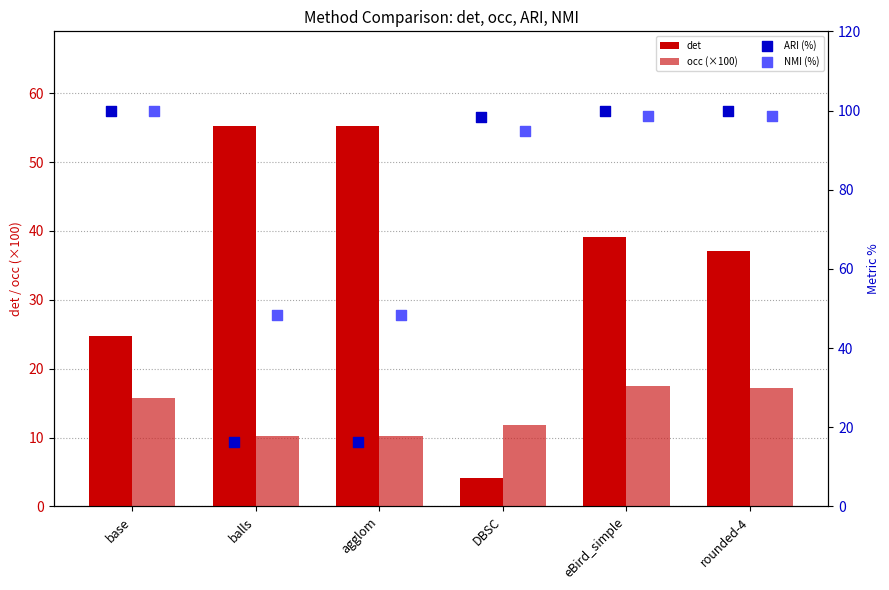

Is the value of occ (×100) at balls greater than the value of det at balls?

No